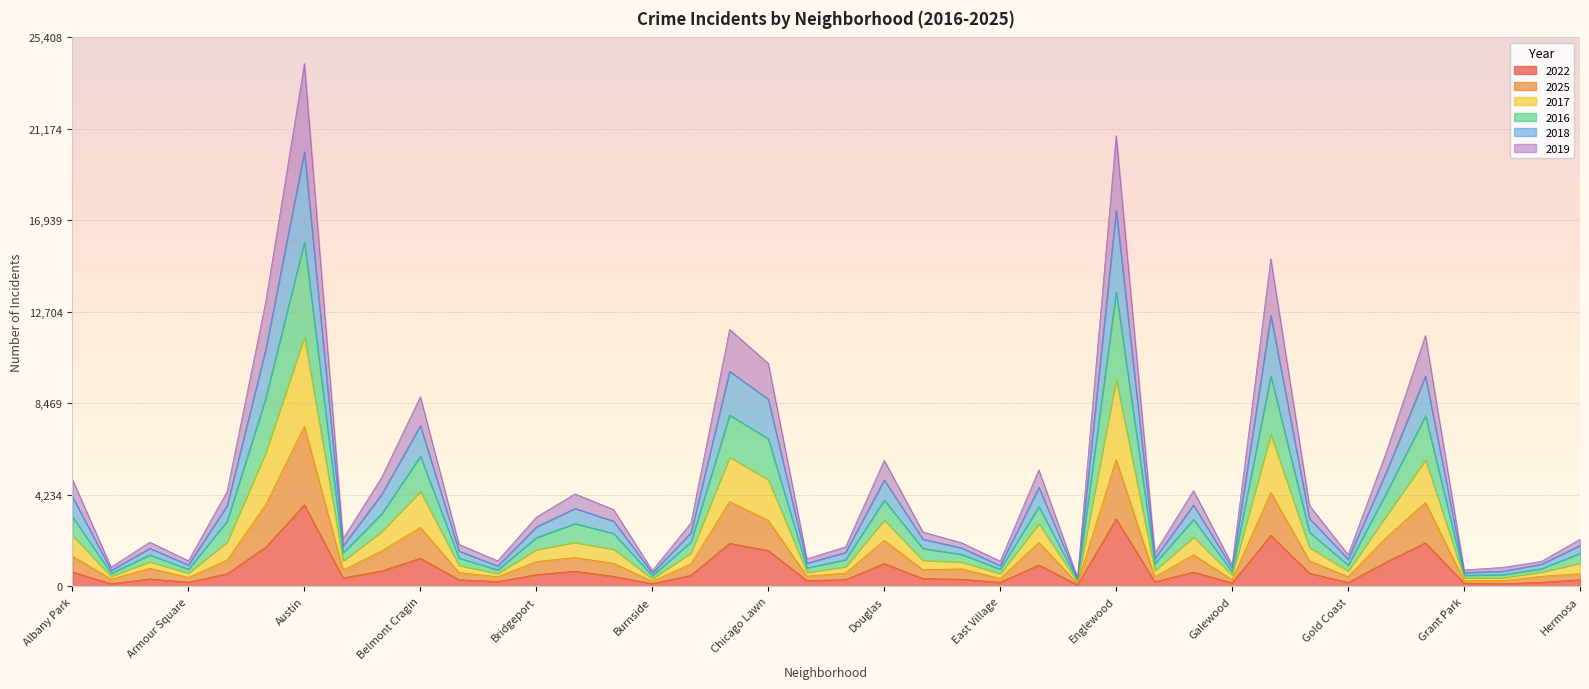

True or false: 2018 and 2019 cross at least once.

False